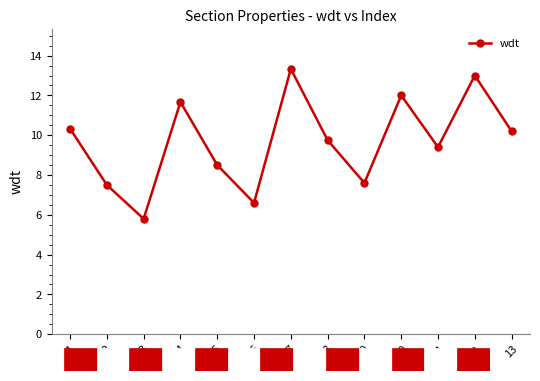

What is the ratio of the value at 10 to the value at 2?

1.6